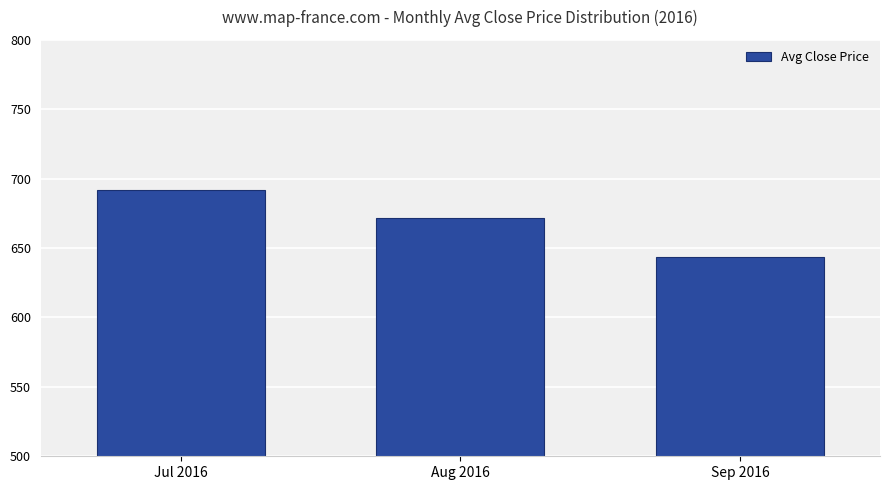

What is the sum of all values?

2006.7